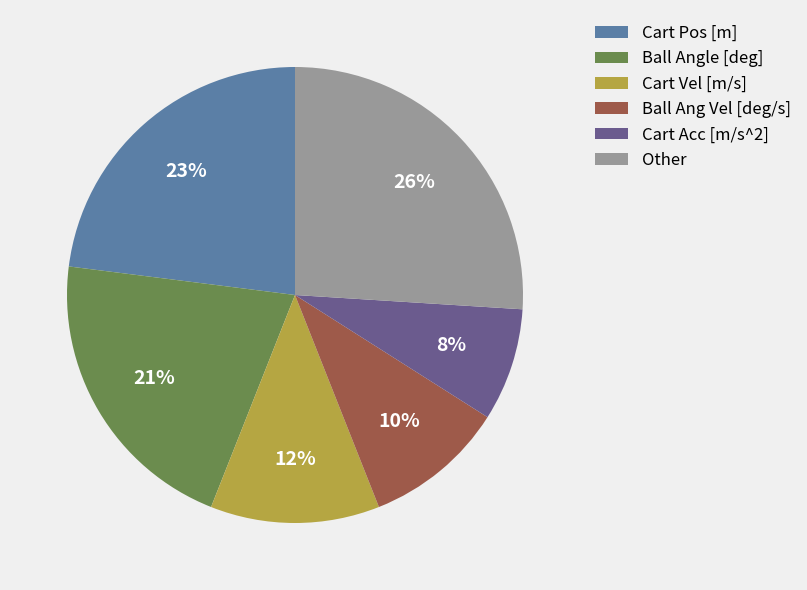

Which slice is the smallest?

Cart Acc [m/s^2]